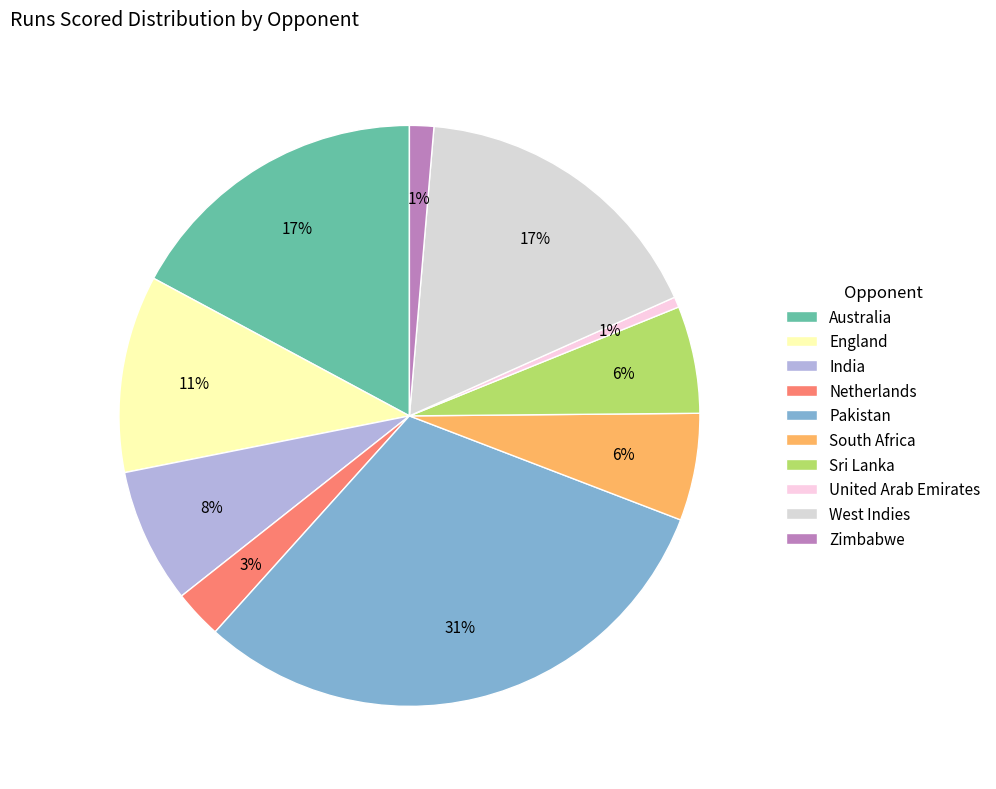

To the nearest percent, what portion does Sri Lanka represent?

6%